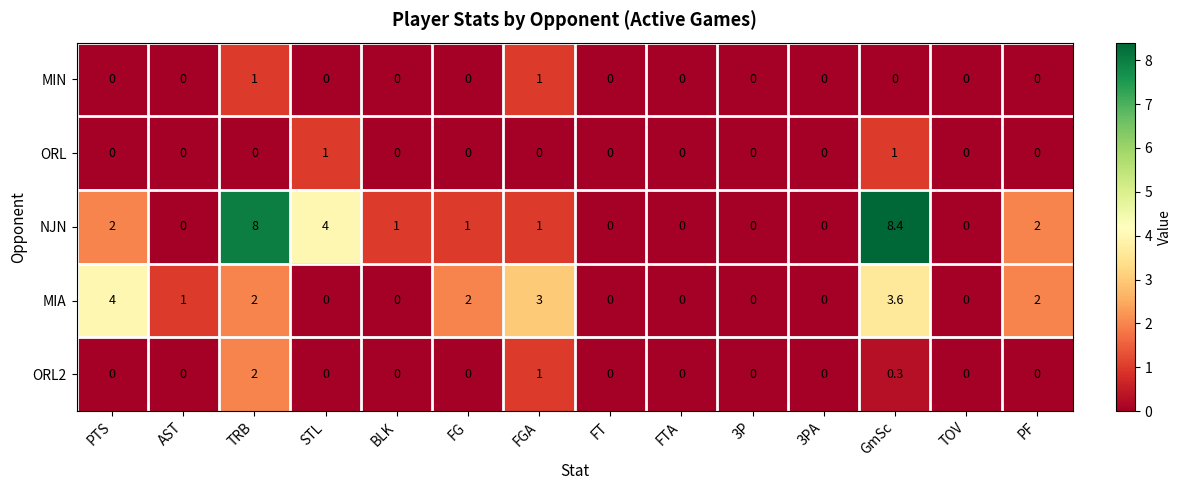

Which series has the largest range (max minus min)?

NJN